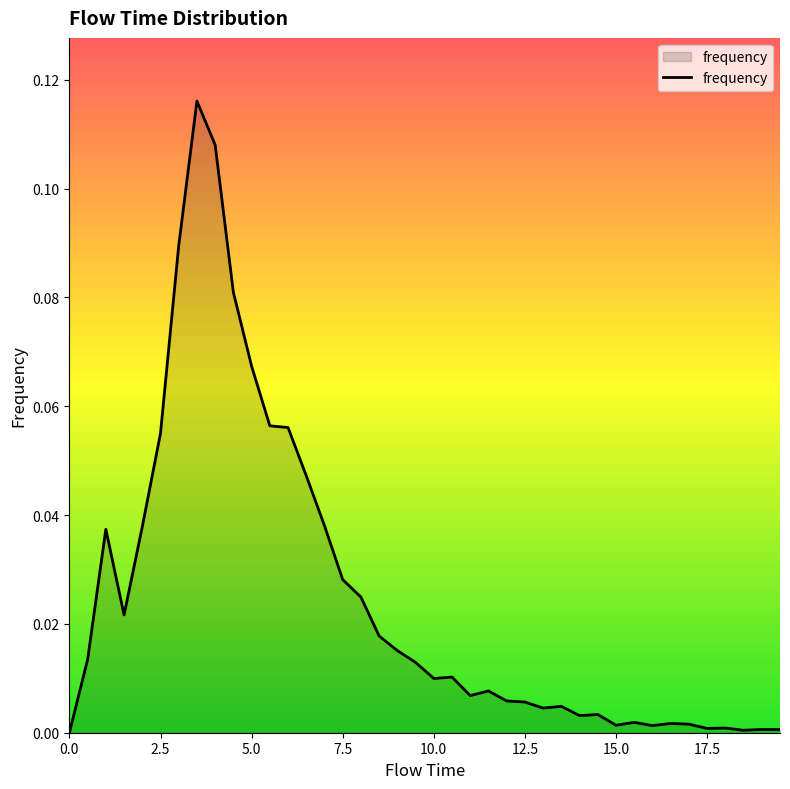

Does the chart display data point markers on the line(s)?

No